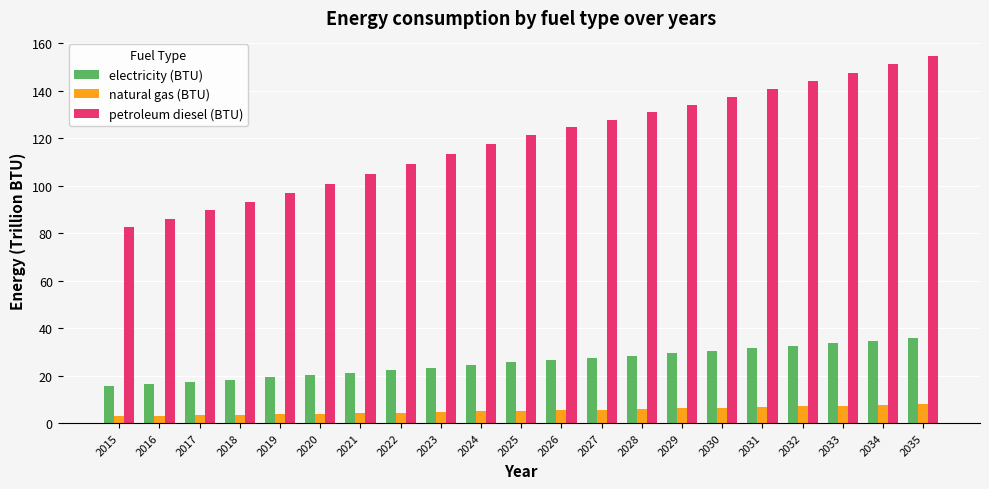

What are all the series names shown in the legend?

electricity (BTU), natural gas (BTU), petroleum diesel (BTU)